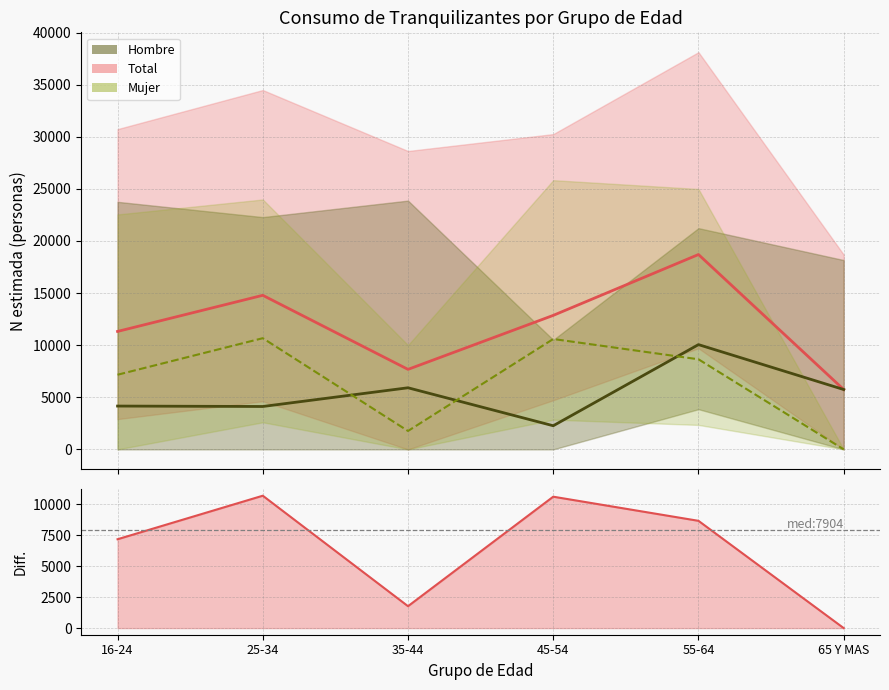

Is it true that Mujer equals 12369 at 55-64?

False